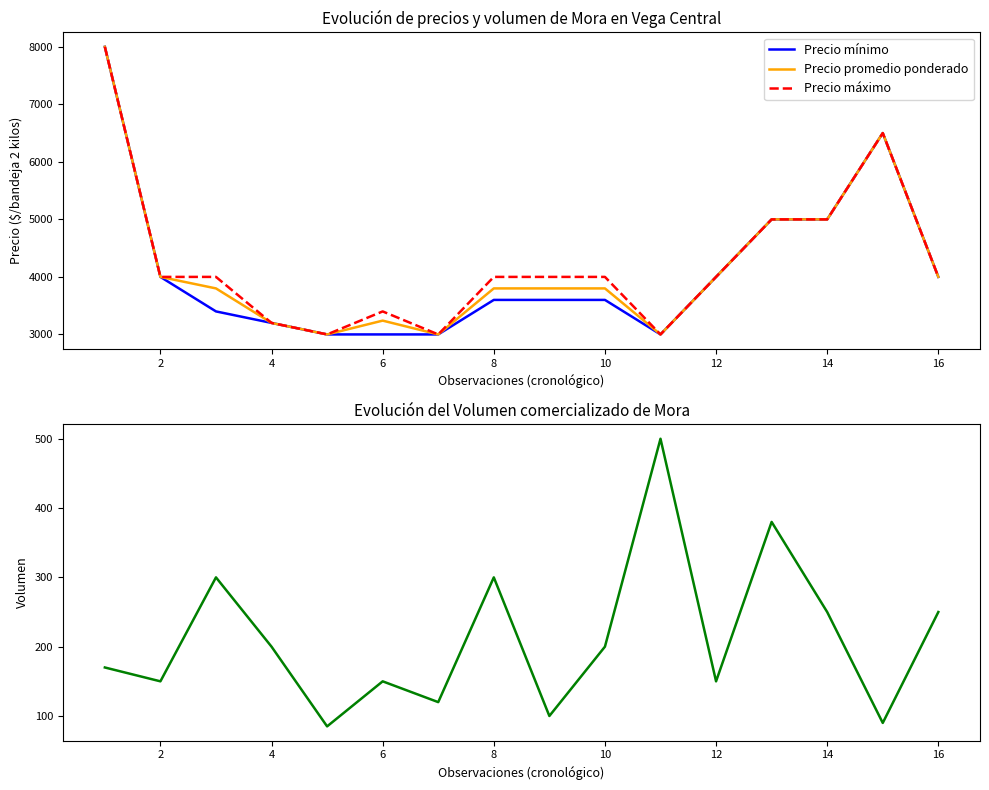

How many values in the Volumen series are below 200?

8